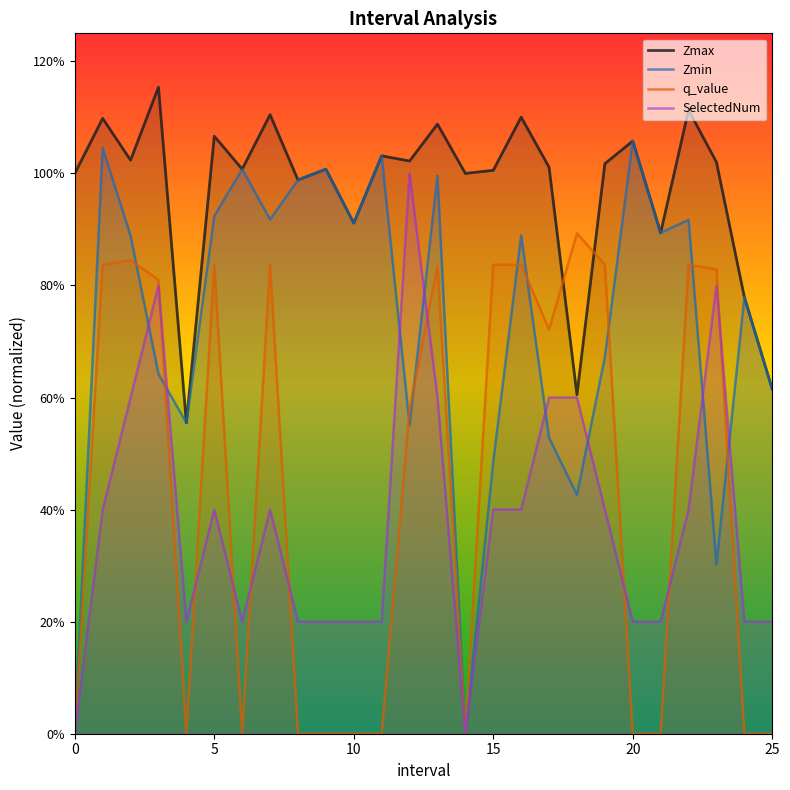

What are all the series names shown in the legend?

Zmax, Zmin, q_value, SelectedNum